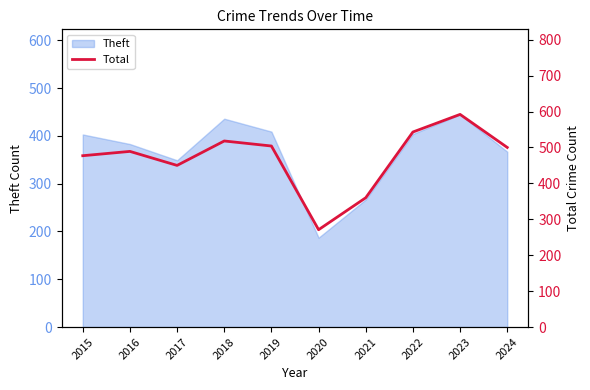

How many lines are shown in the chart?

1